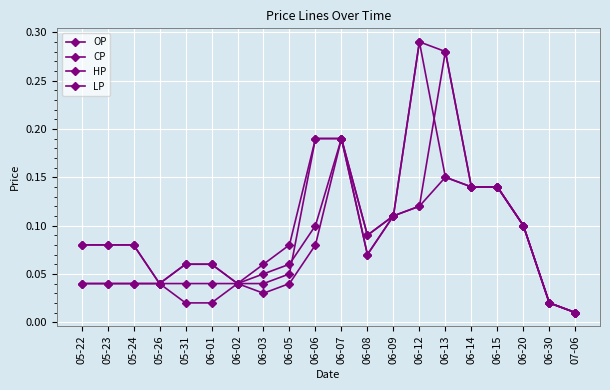

How many lines are shown in the chart?

4